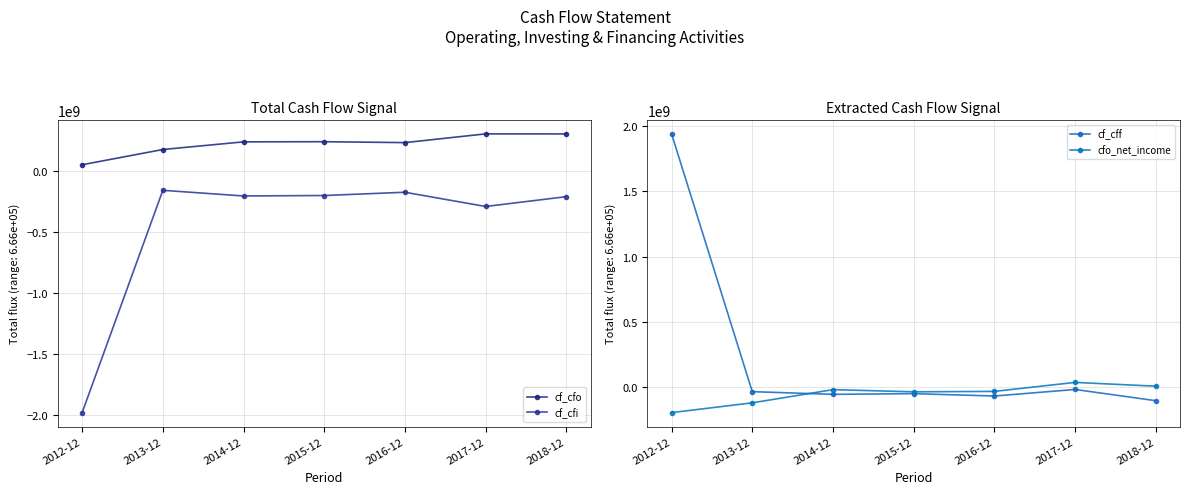

Is the value of cfo_net_income at 2016-12 greater than the value of cf_cfo at 2012-12?

No